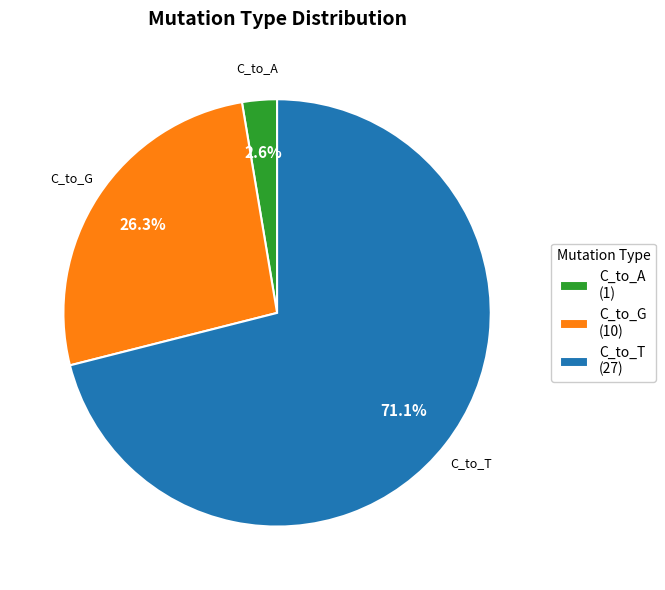

Count the number of slices in the pie.

3